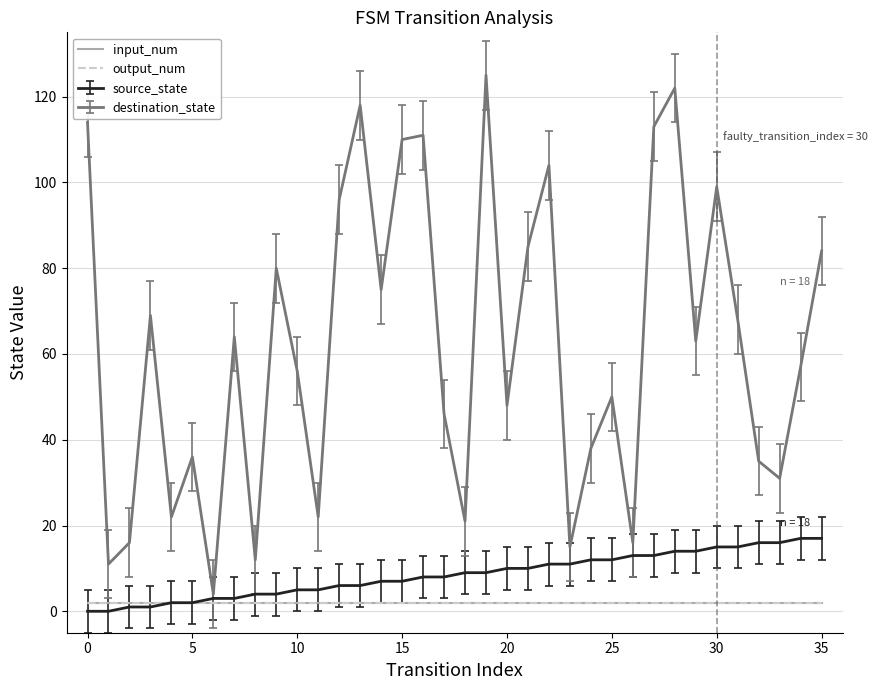

Does the chart have visible grid lines?

Yes